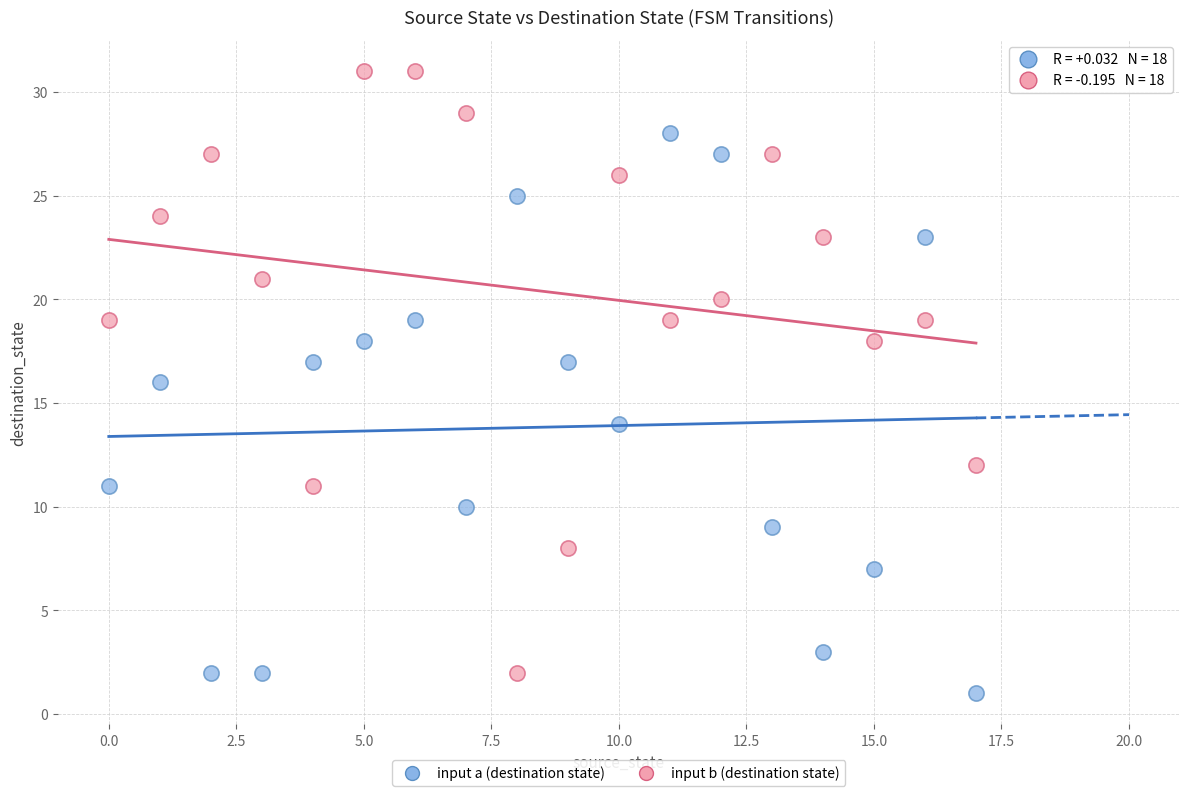

Across all data points, what is the range of Y values (max minus min)?

30